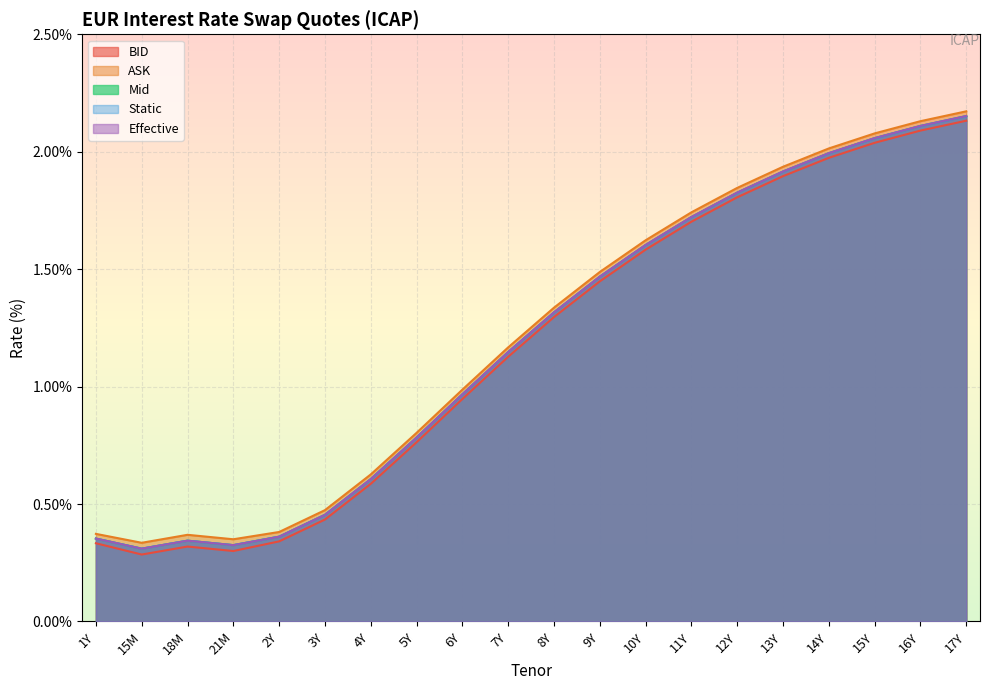

Where is the first local maximum for Effective?

18M